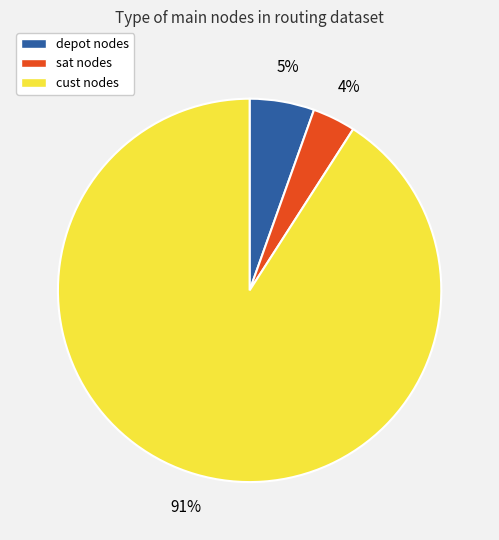

Which category accounts for the majority?

cust